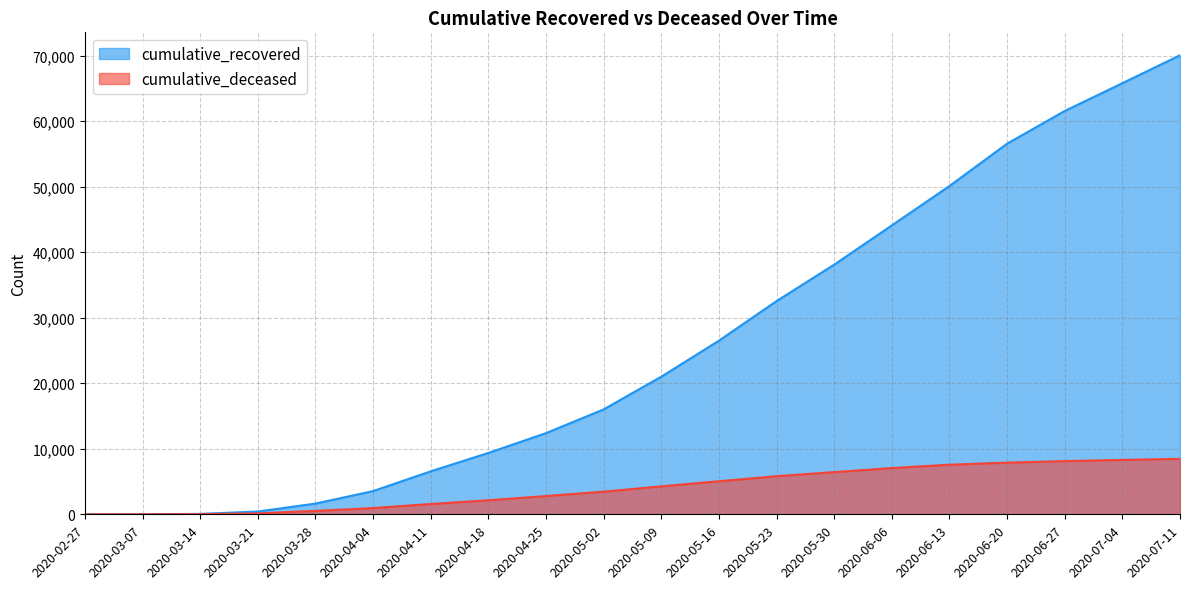

Rank the series at 2020-02-27 from lowest to highest value.

cumulative_deceased, cumulative_recovered